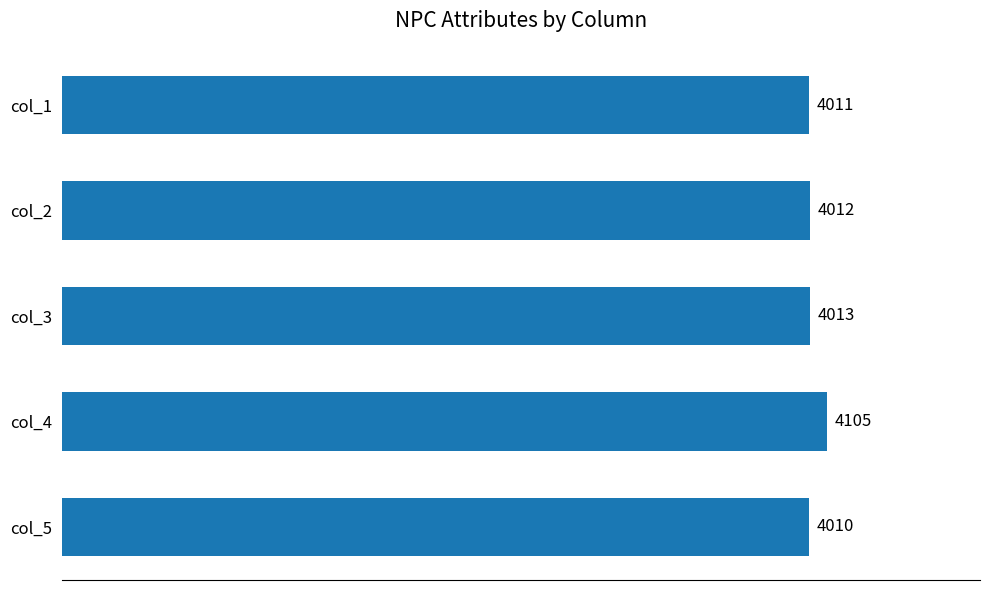

Where is the data nearest to the value 4057?

col_3